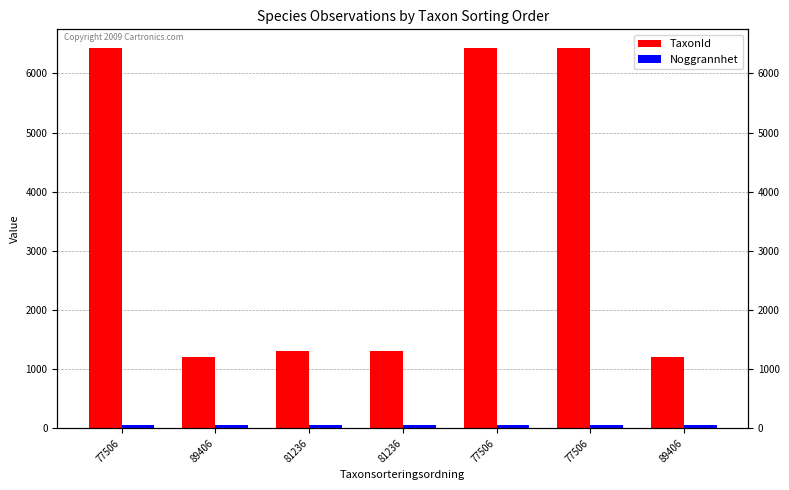

List the series in order of their peak value, lowest first.

Noggrannhet, TaxonId